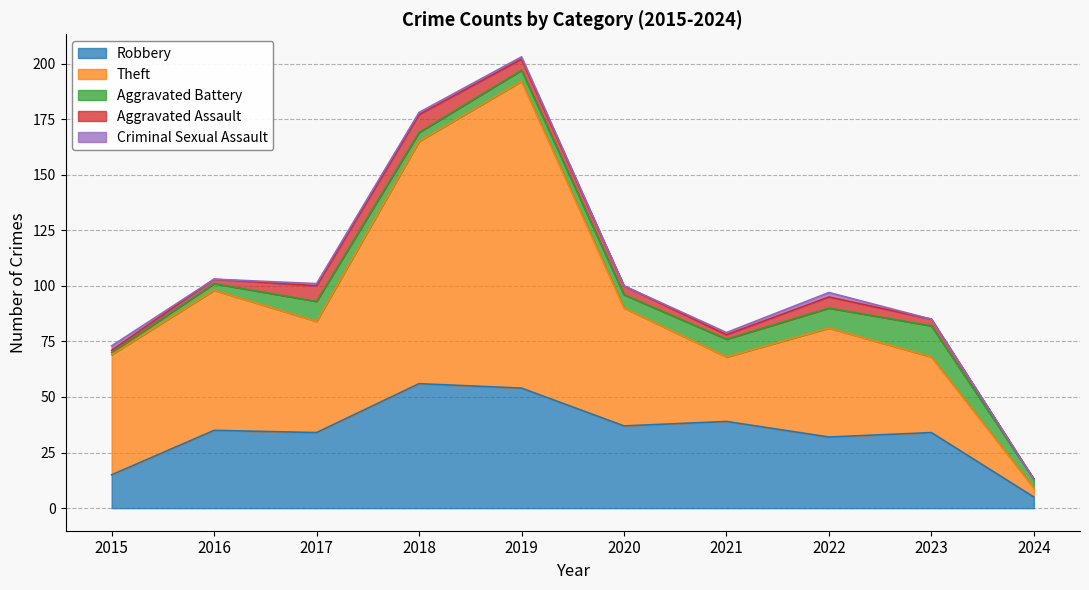

What is the value of the Aggravated Battery point at the 7th from the left?

8